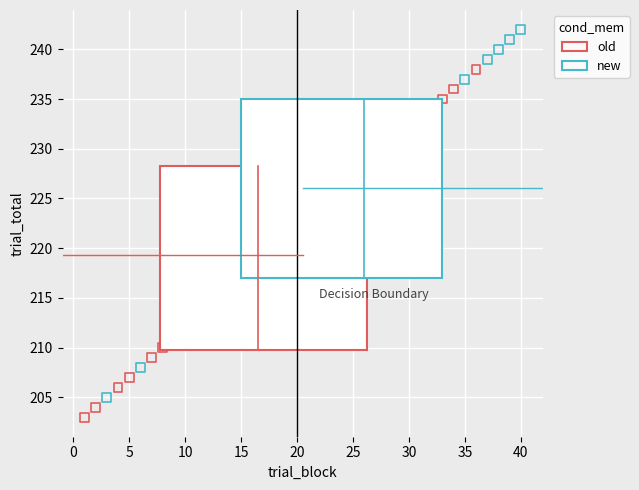

Which series has the largest Y range (max minus min)?

new